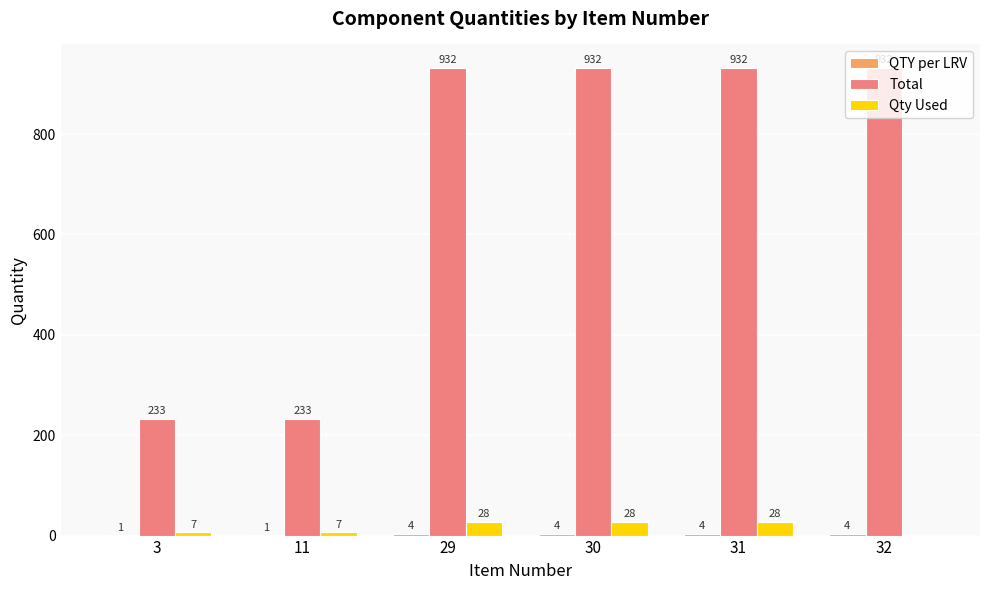

What is the total value across all series at 32?

936